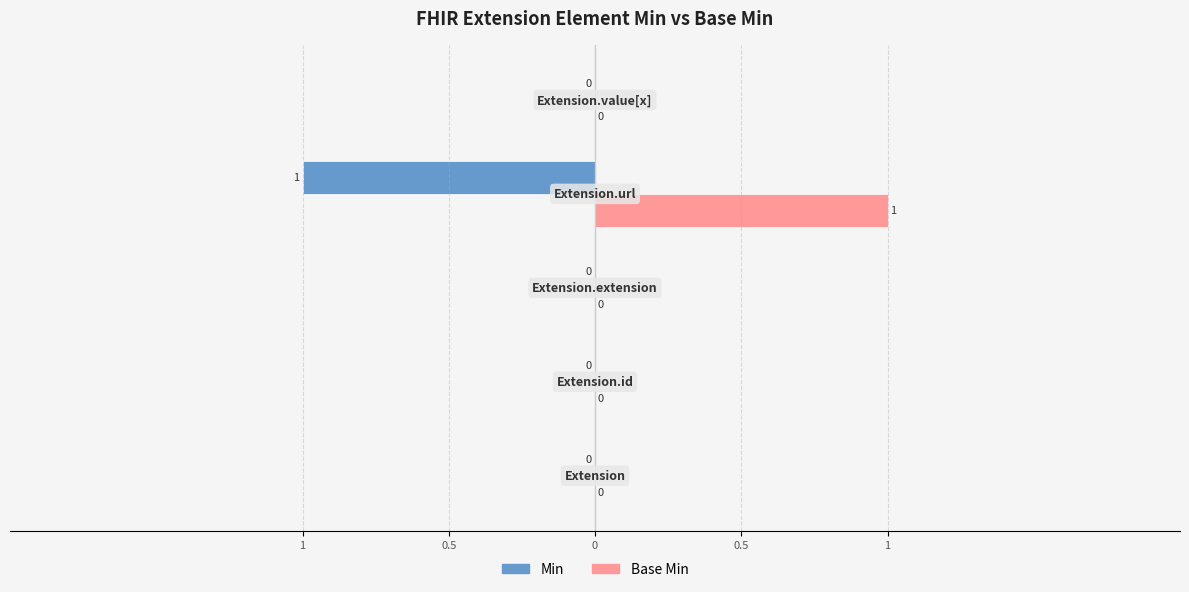

What are all the series names shown in the legend?

Min, Base Min